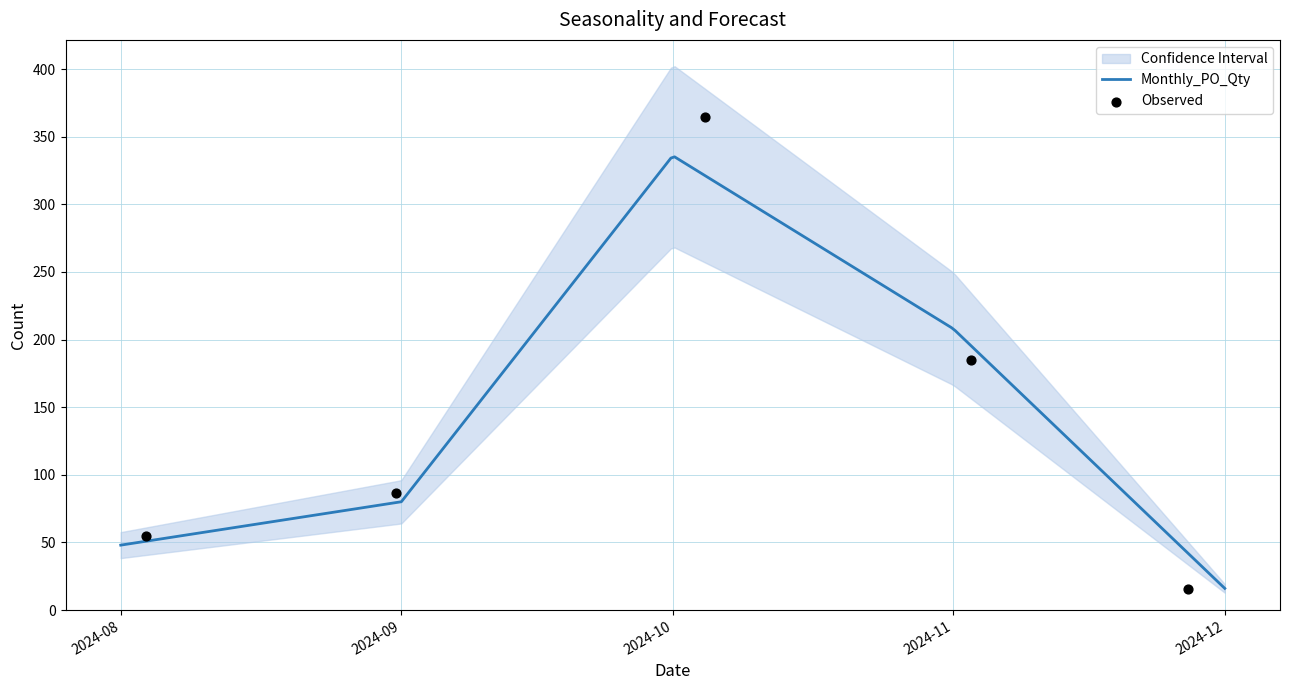

Approximately how many times larger is the value at 2024-10-01 compared to 2024-12-01?

23.1